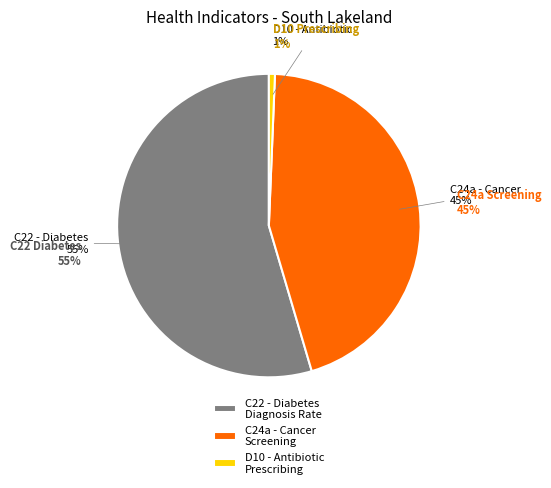

Is the sum of D10 - Adjusted antibiotic prescribing and C24a - Cancer screening coverage: breast greater than half?

No